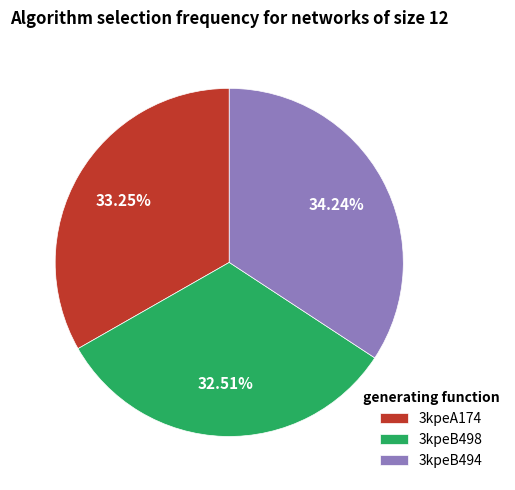

Is it true that 3kpeB494 is 34% of the pie?

True